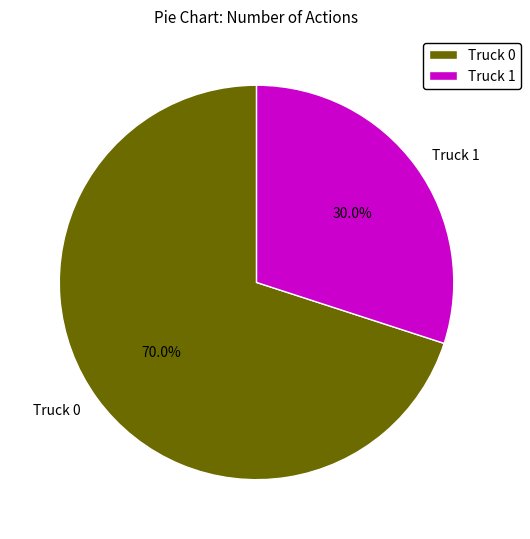

True or false: Truck 1 accounts for 22% of the total.

False